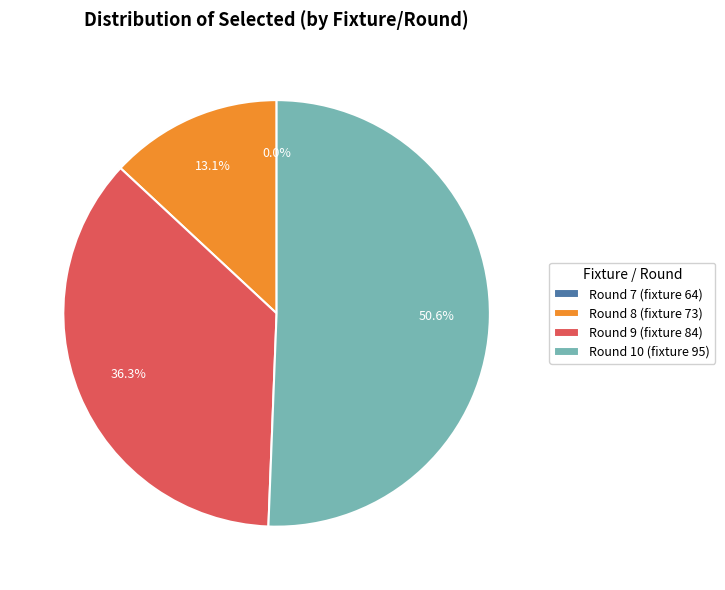

To the nearest percent, what percentage of the pie is Round 9 (fixture 84)?

36%